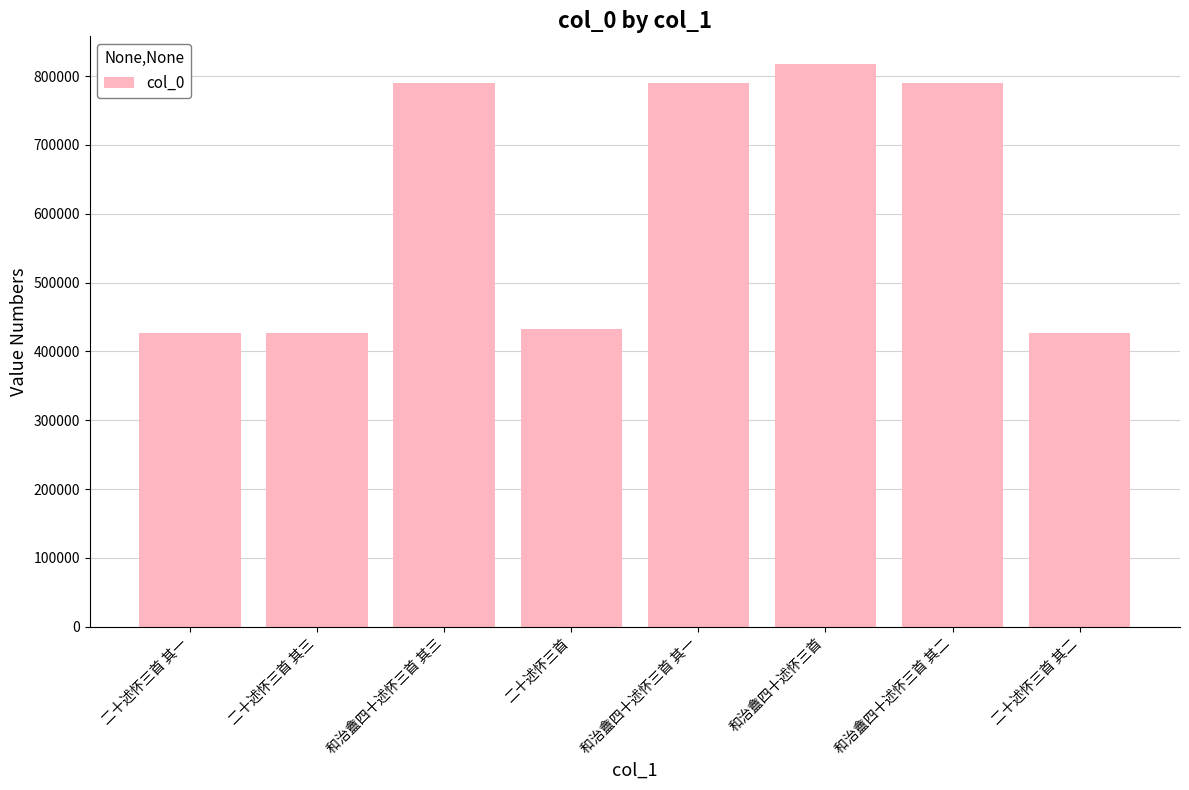

What is the minimum value shown in the chart?

426692